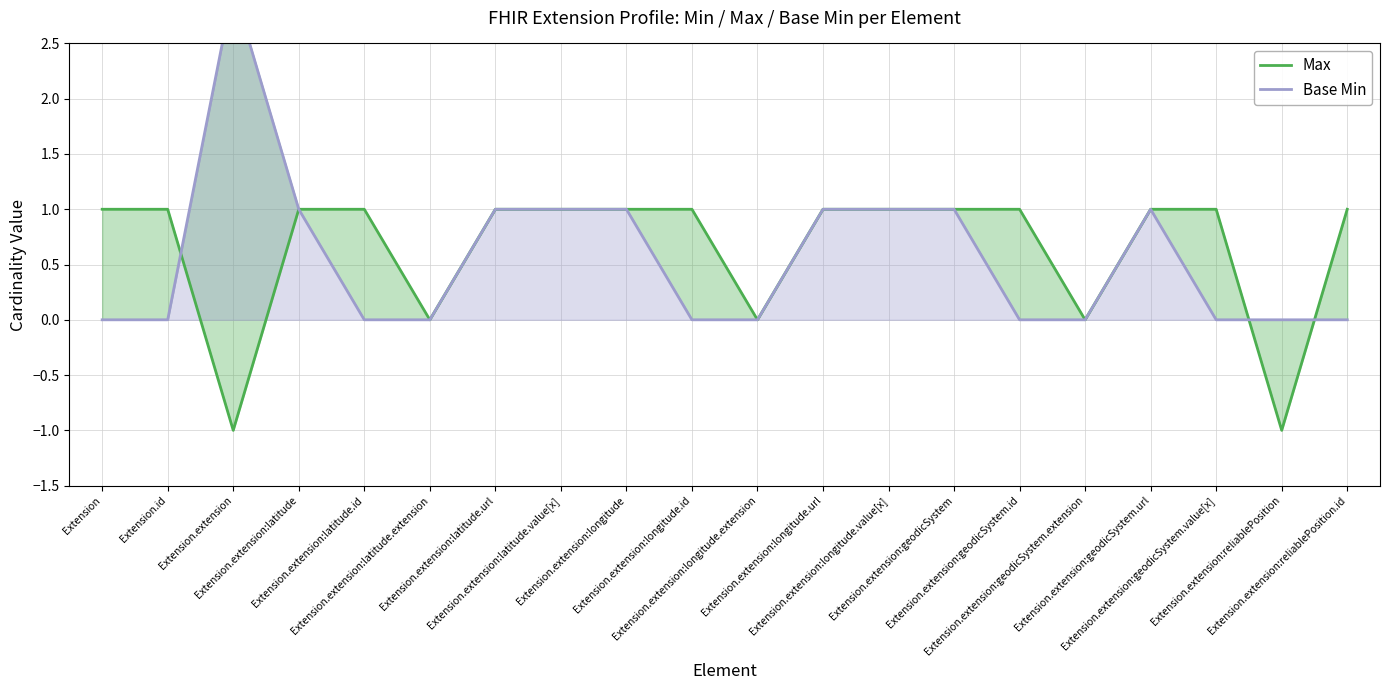

What is the approximate value of Max at Extension.extension:geodicSystem?

1